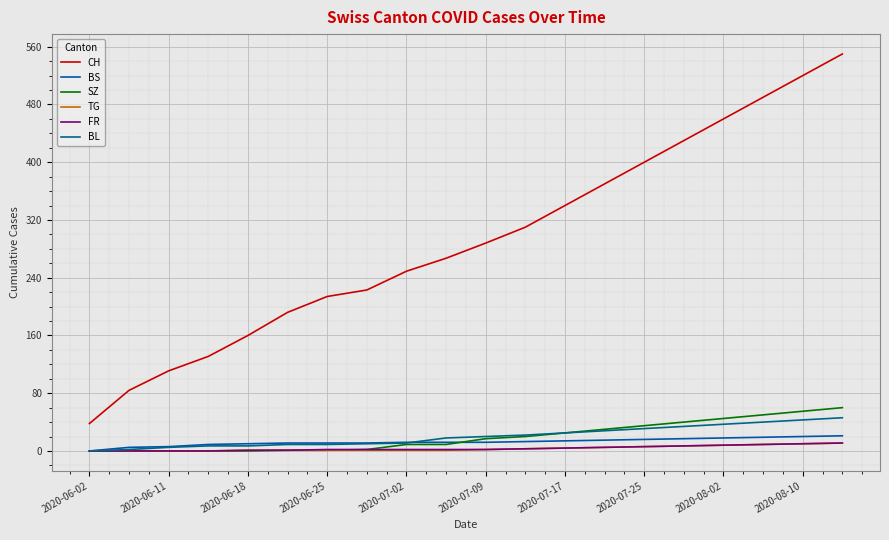

Which series has the largest range (max minus min)?

CH